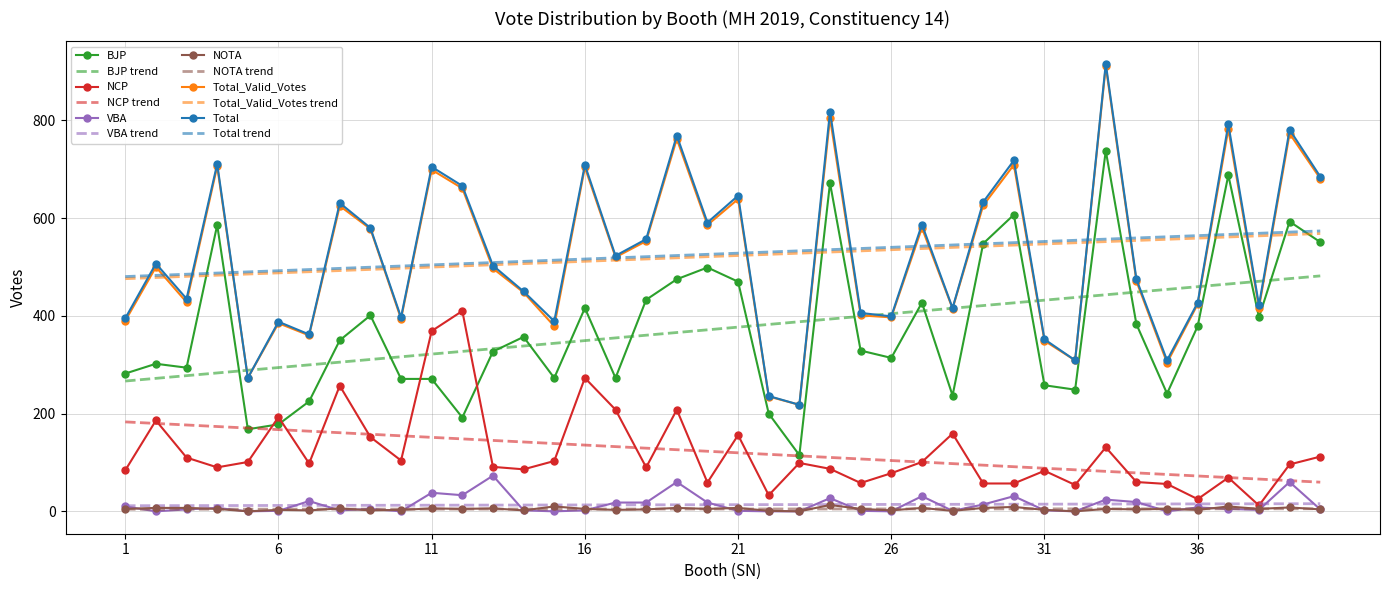

What is the maximum value for VBA?

73.0